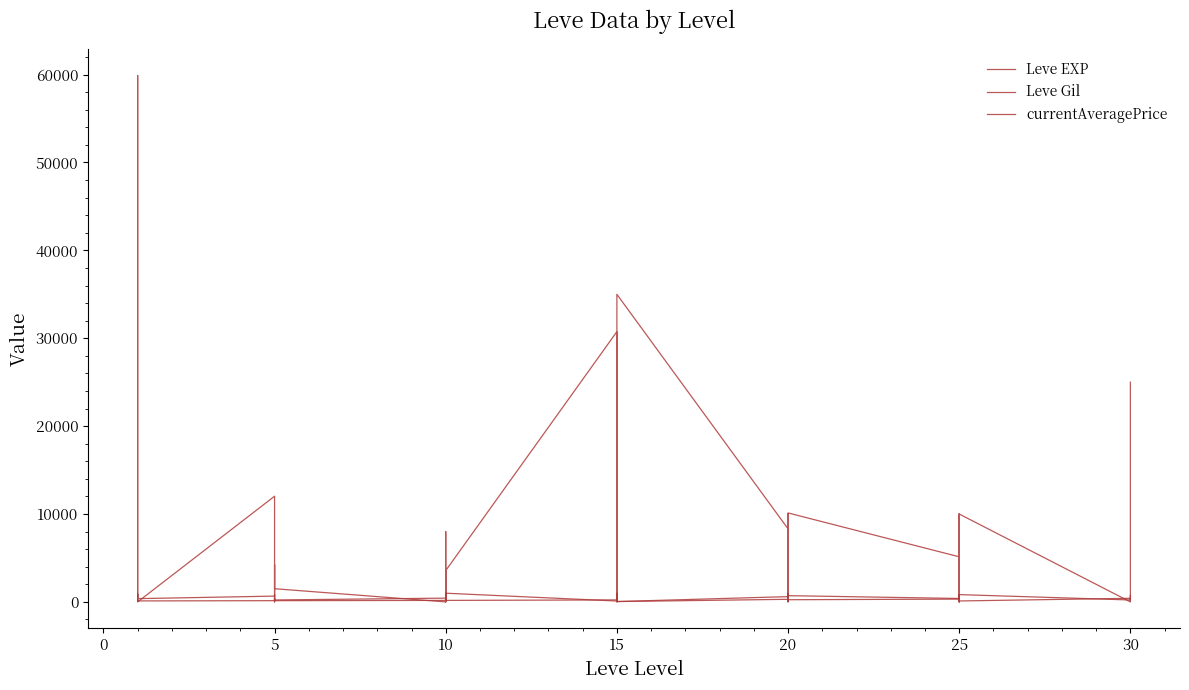

True or false: Leve EXP has more than 1 interior local peaks.

True